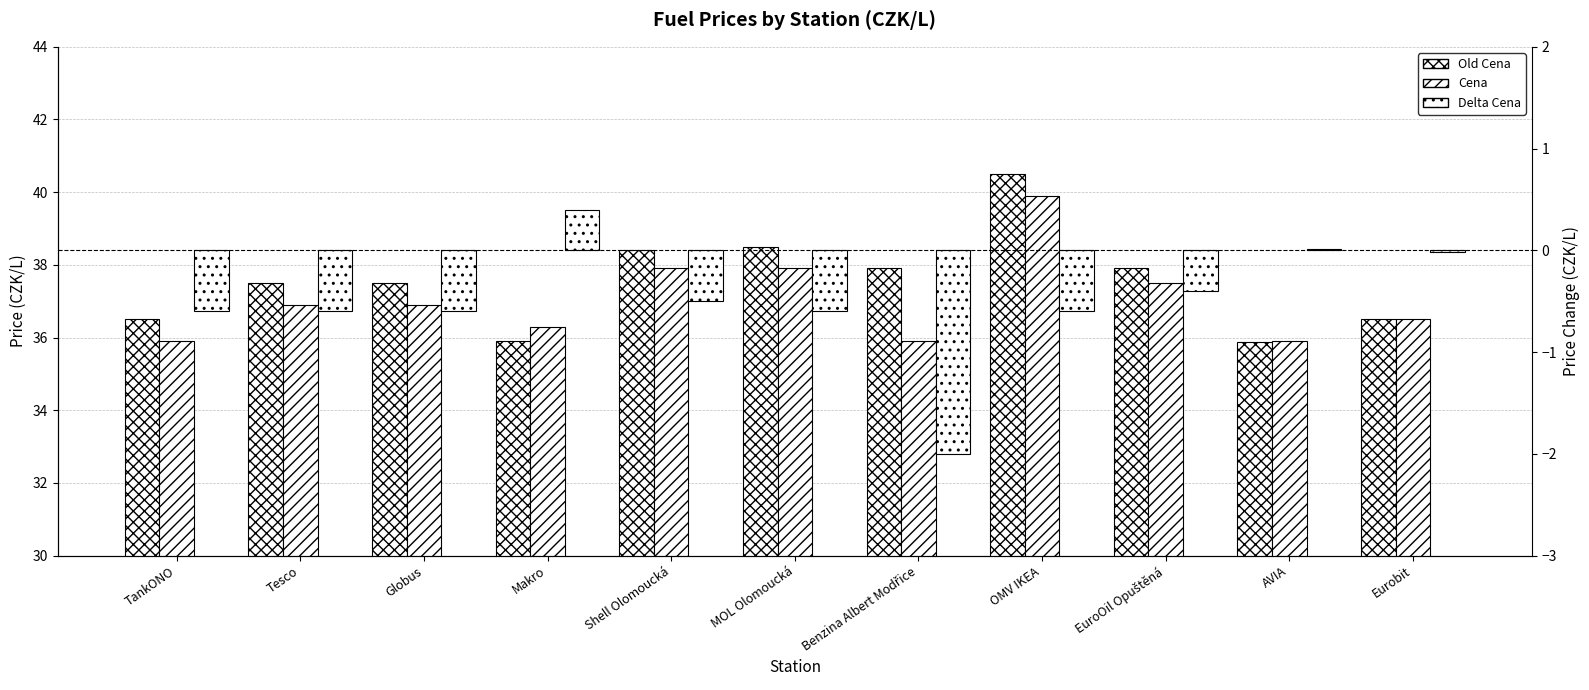

Reading left to right, what are all the values shown in this chart?

Old Cena: 36.5	37.5	37.5	35.9	38.4	38.5	37.9	40.5	37.9	35.9	36.5
Cena: 35.9	36.9	36.9	36.3	37.9	37.9	35.9	39.9	37.5	35.9	36.5
Delta Cena: -0.6	-0.6	-0.6	0.4	-0.5	-0.6	-2.0	-0.6	-0.4	0.0	-0.0